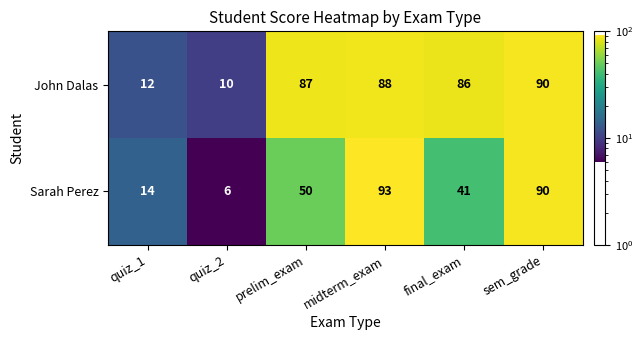

The Sarah Perez series shows 4 at quiz_2. True or false?

False